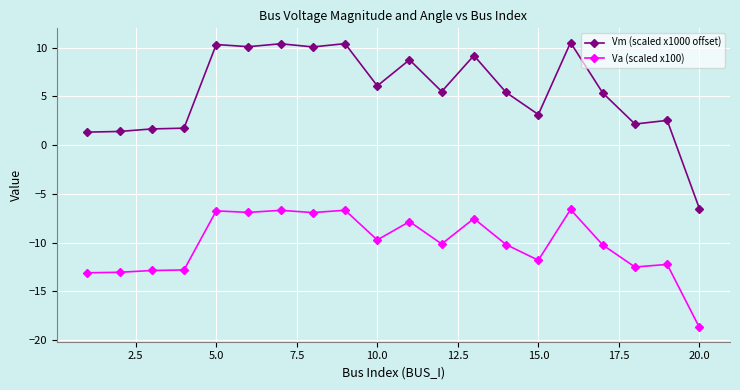

What are all the series names shown in the legend?

Vm (scaled x1000 offset), Va (scaled x100)